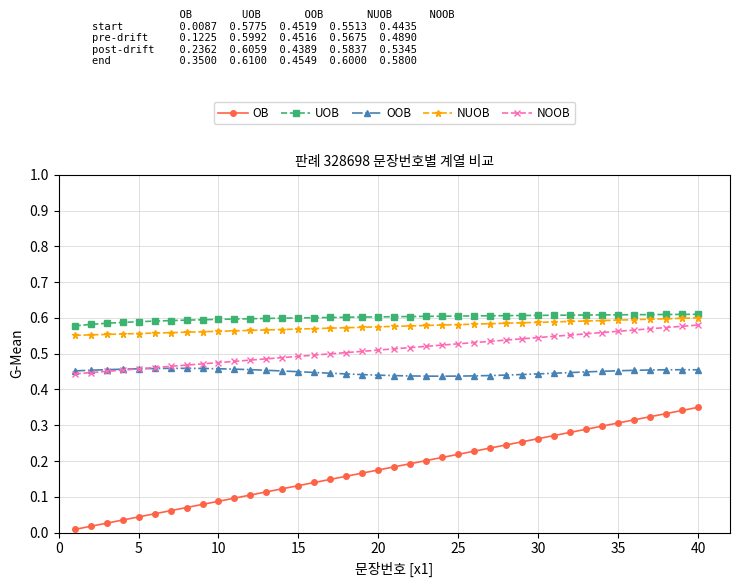

At how many categories does at least one series exceed 0?

40